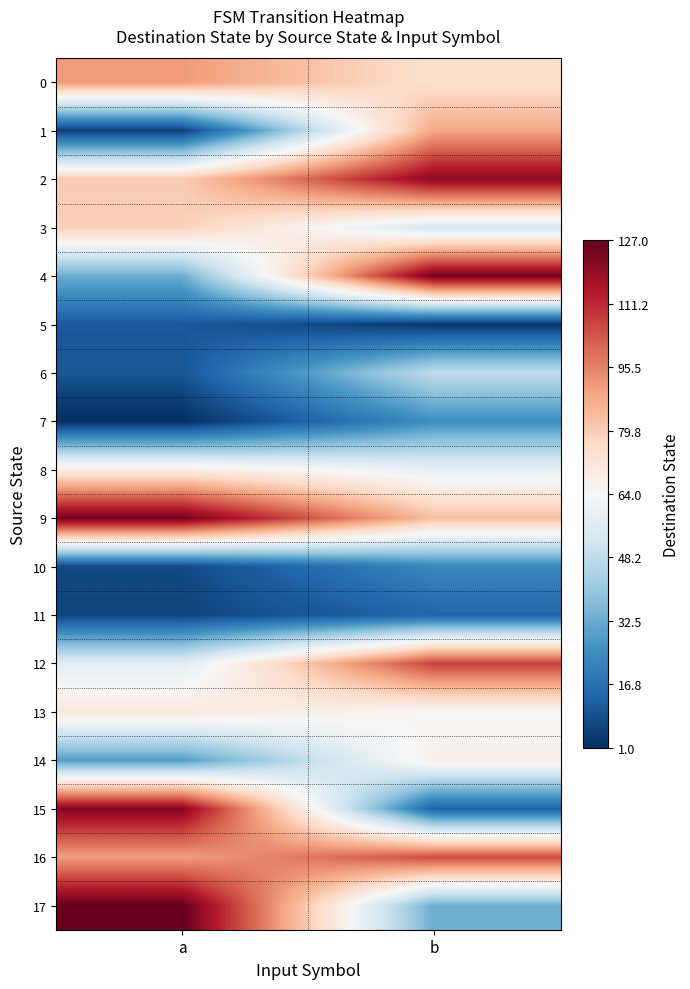

What is the total value across all series at a?

1013